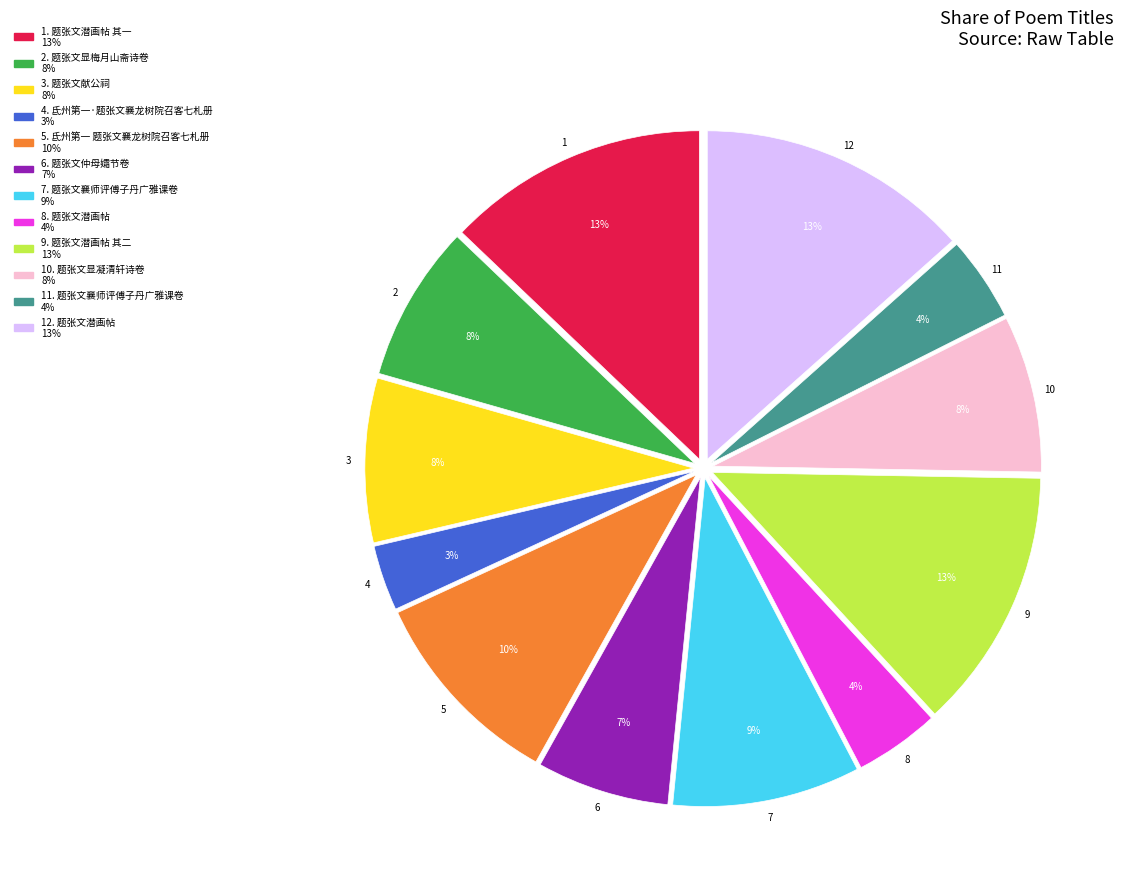

To the nearest percent, what is the difference between the largest and smallest slice percentages?

10%